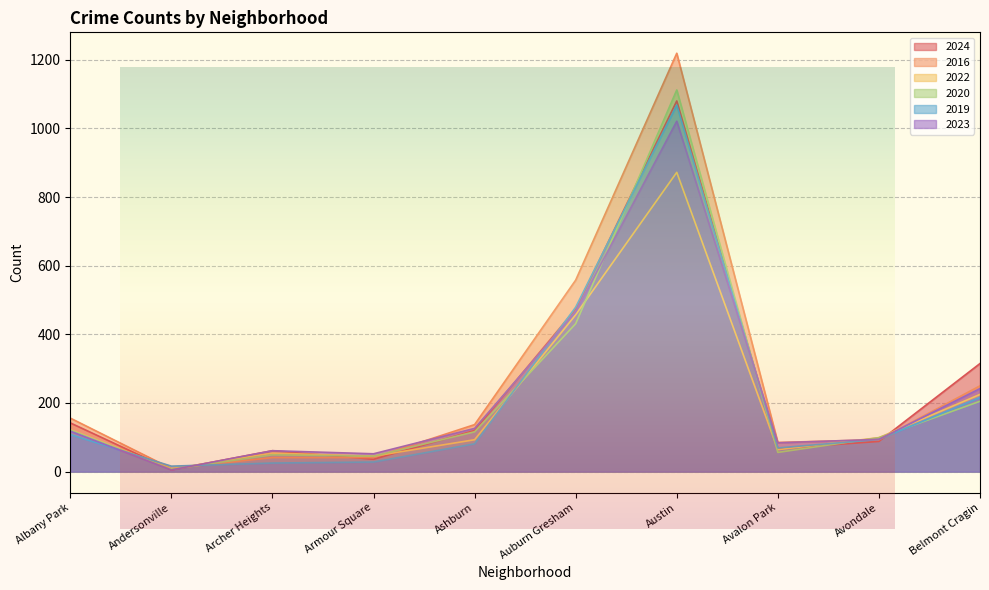

At which category does 2020 reach its first local valley?

Andersonville